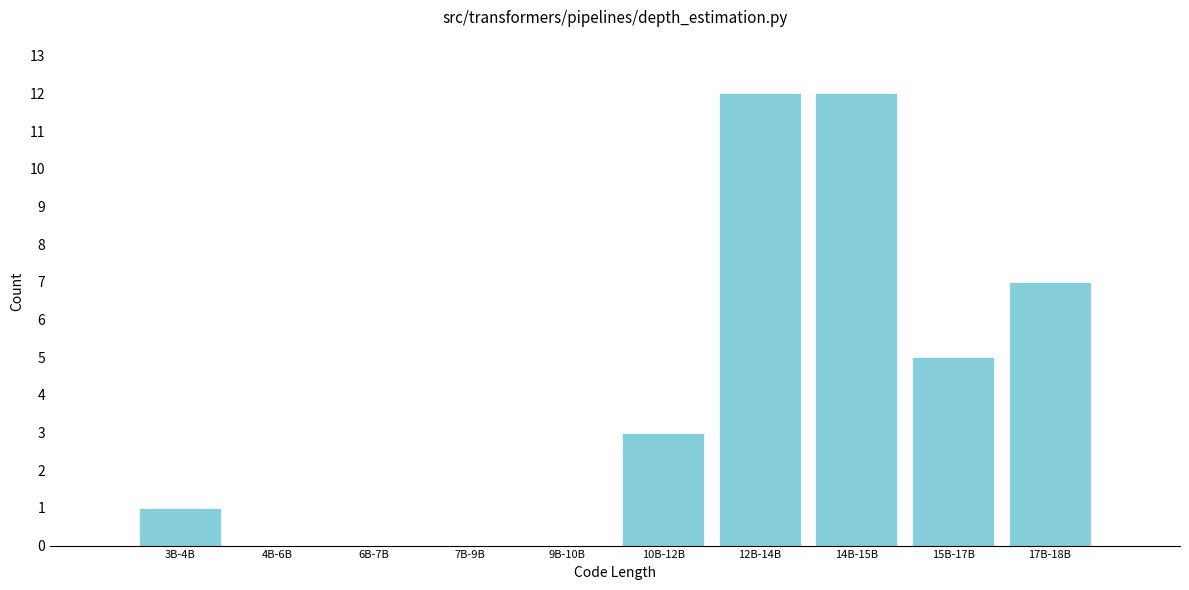

Reading right to left, list all the values displayed in this chart.

17B-18B=7	15B-17B=5	14B-15B=12	12B-14B=12	10B-12B=3	9B-10B=0	7B-9B=0	6B-7B=0	4B-6B=0	3B-4B=1